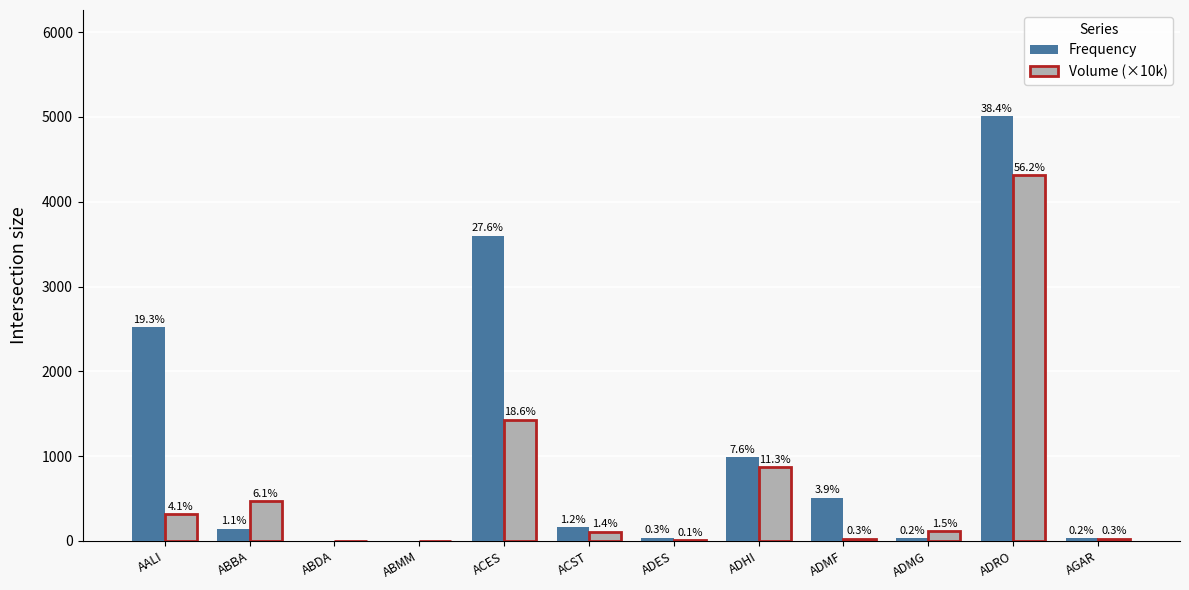

List the labels in order of Frequency value, smallest first.

ABDA, ABMM, AGAR, ADMG, ADES, ABBA, ACST, ADMF, ADHI, AALI, ACES, ADRO